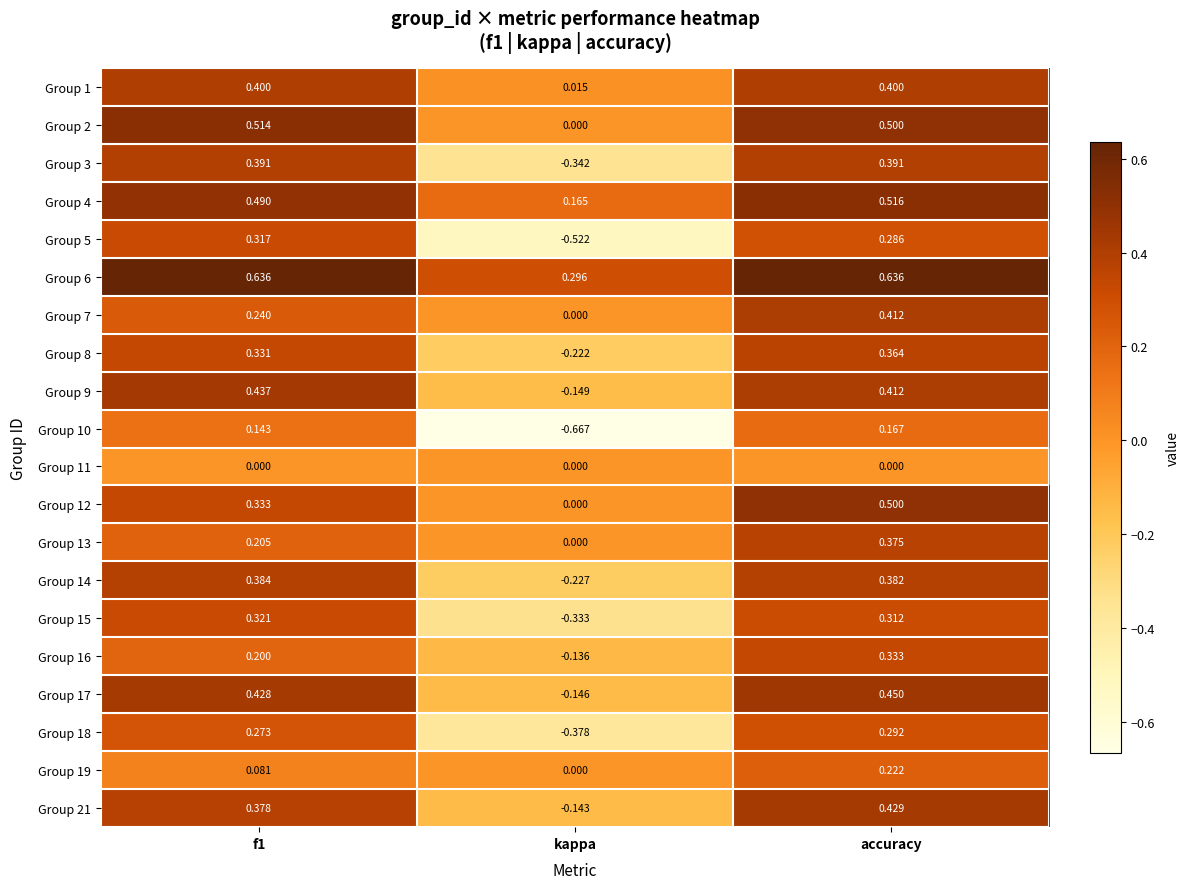

How many values in the Group 3 series are below 0?

1